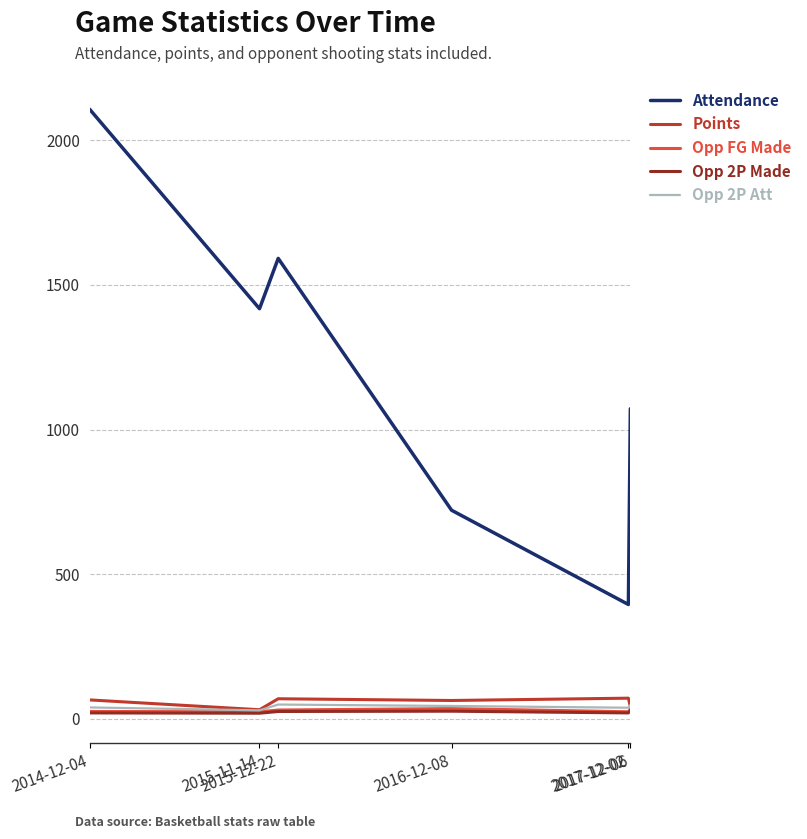

What is the maximum value for Points?

71